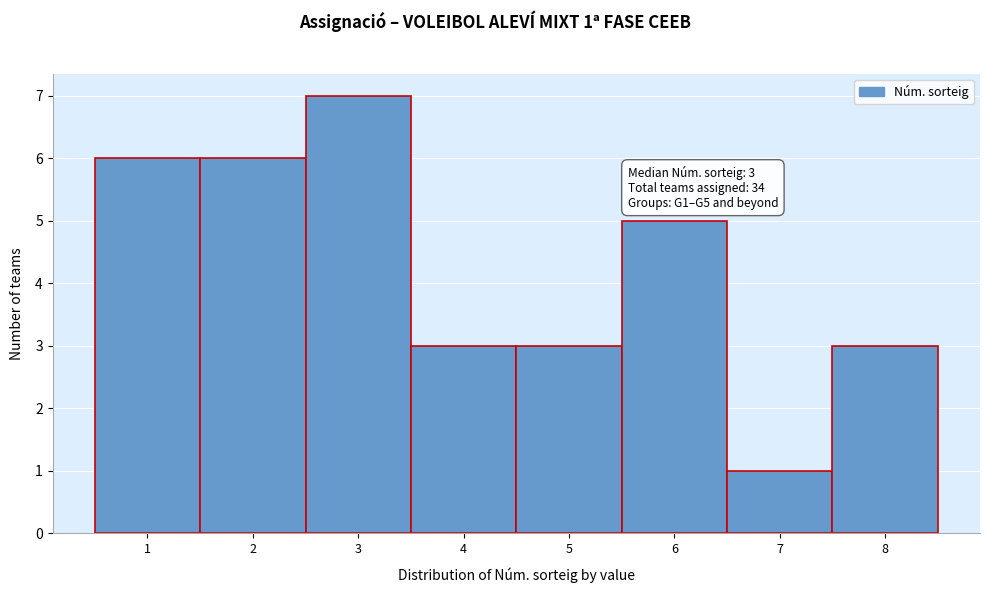

Which range on the x-axis has the tallest bar?

2.5 to 3.5